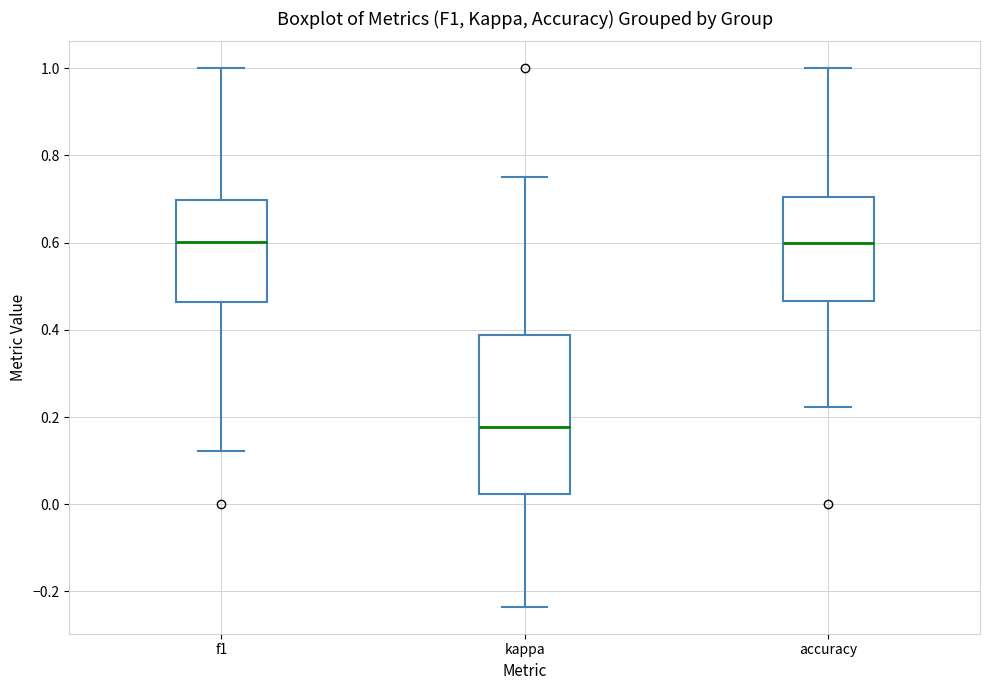

Where does the lower whisker of the box for f1 end on the y-axis? The values are not printed on the chart, so give them approximately, as read against the axis.

0.12